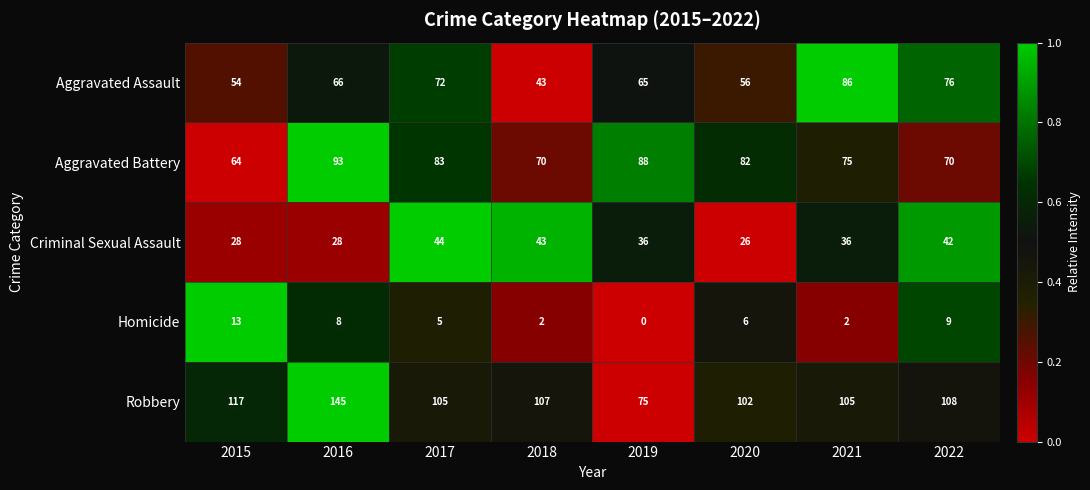

What value does the Robbery series have at 2019, to the nearest 5?

75